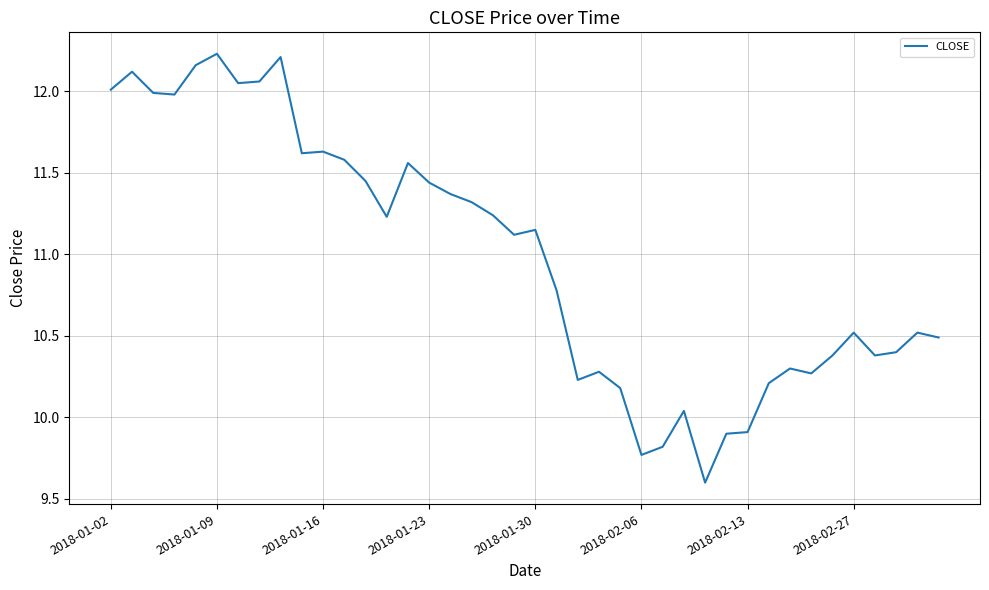

How many interior local valleys (lower than both neighbors) does the data have?

10